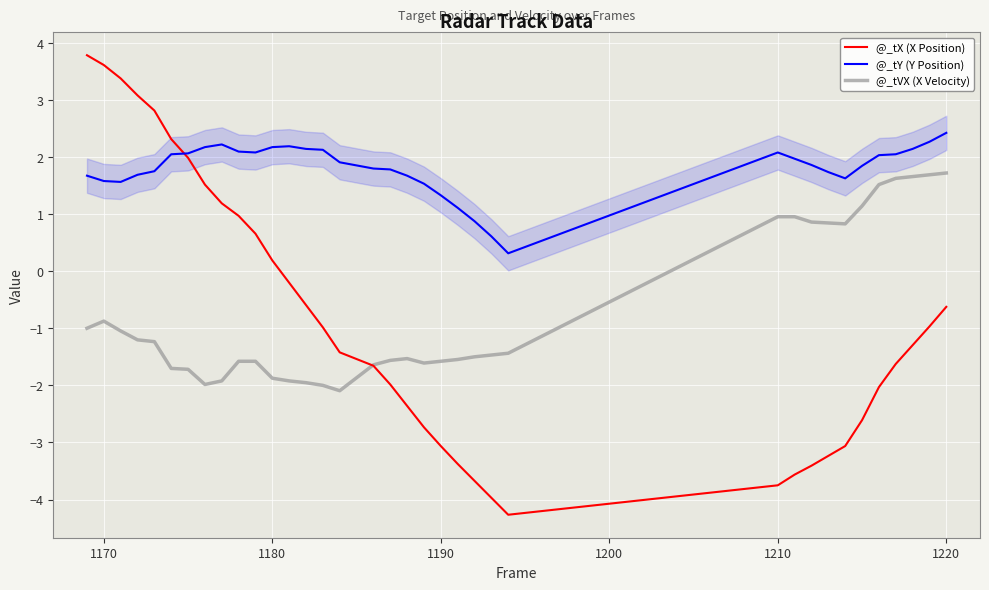

Which series has the largest total across all categories?

@_tY (Y Position)